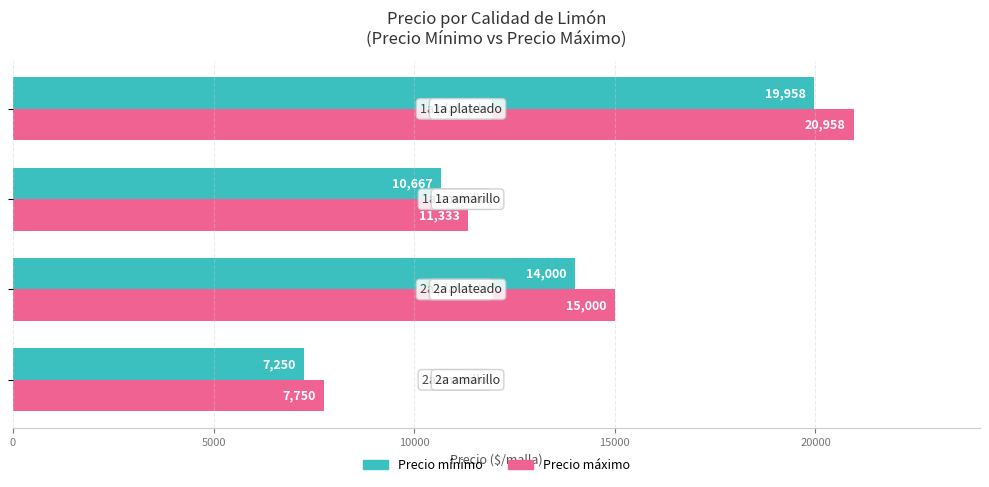

At how many categories does at least one series exceed 8831?

3